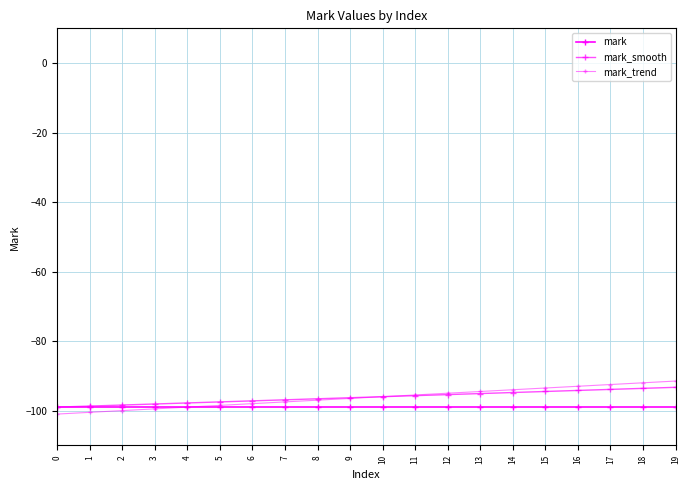

How many data points does each series have?

20